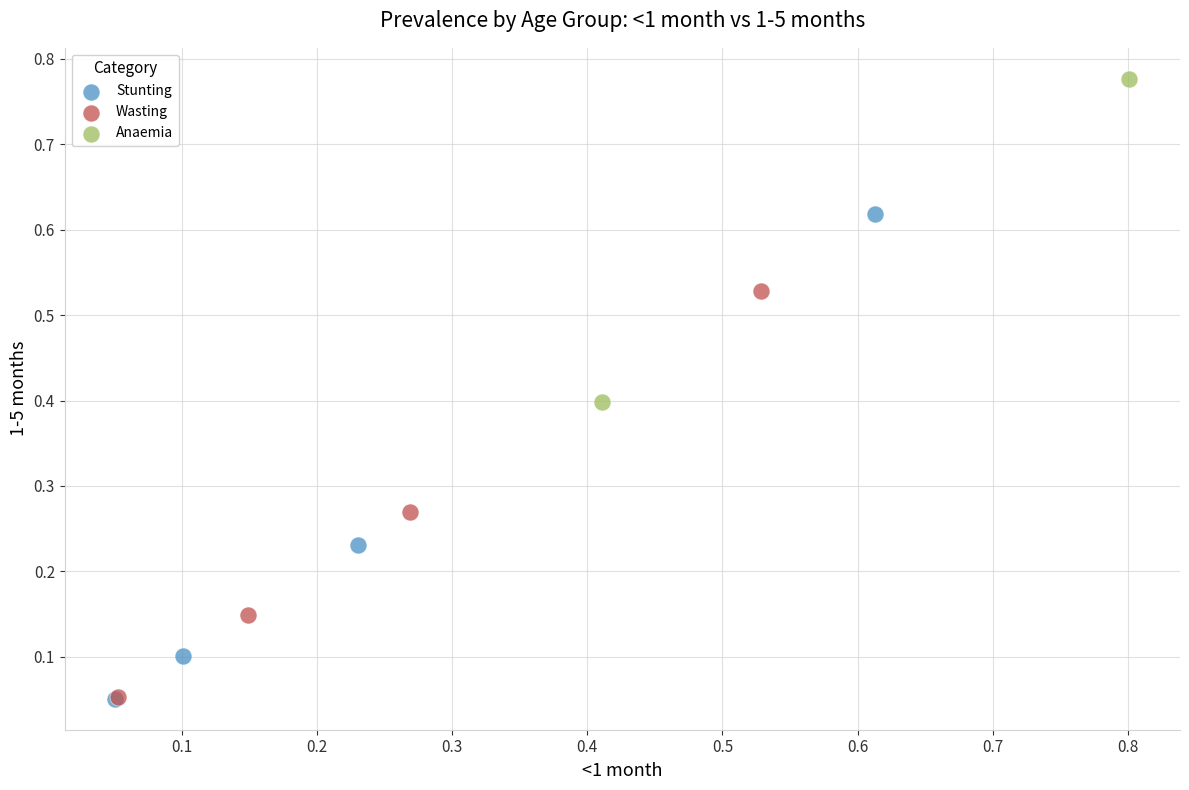

Which series has the largest Y range (max minus min)?

Stunting